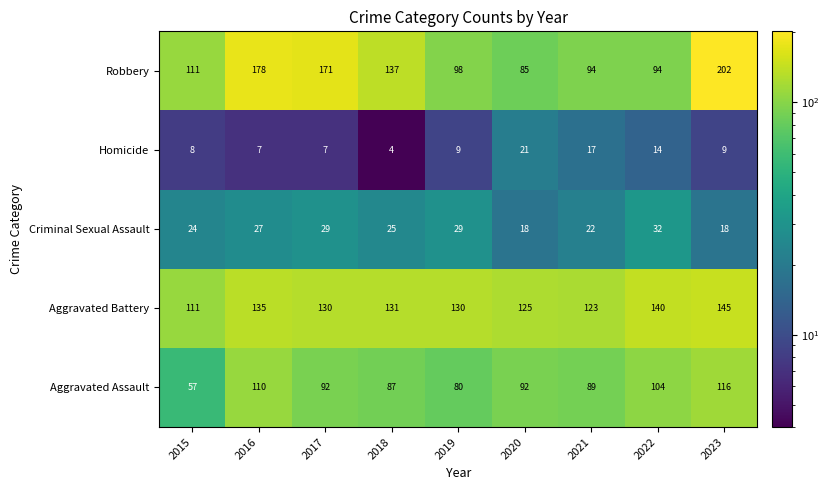

What is the difference between the Robbery values at 2018 and 2017?

34